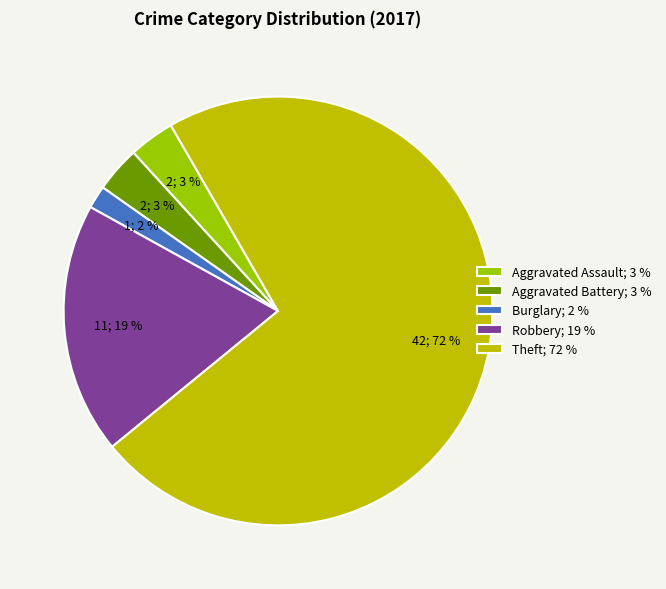

Count the number of slices in the pie.

6